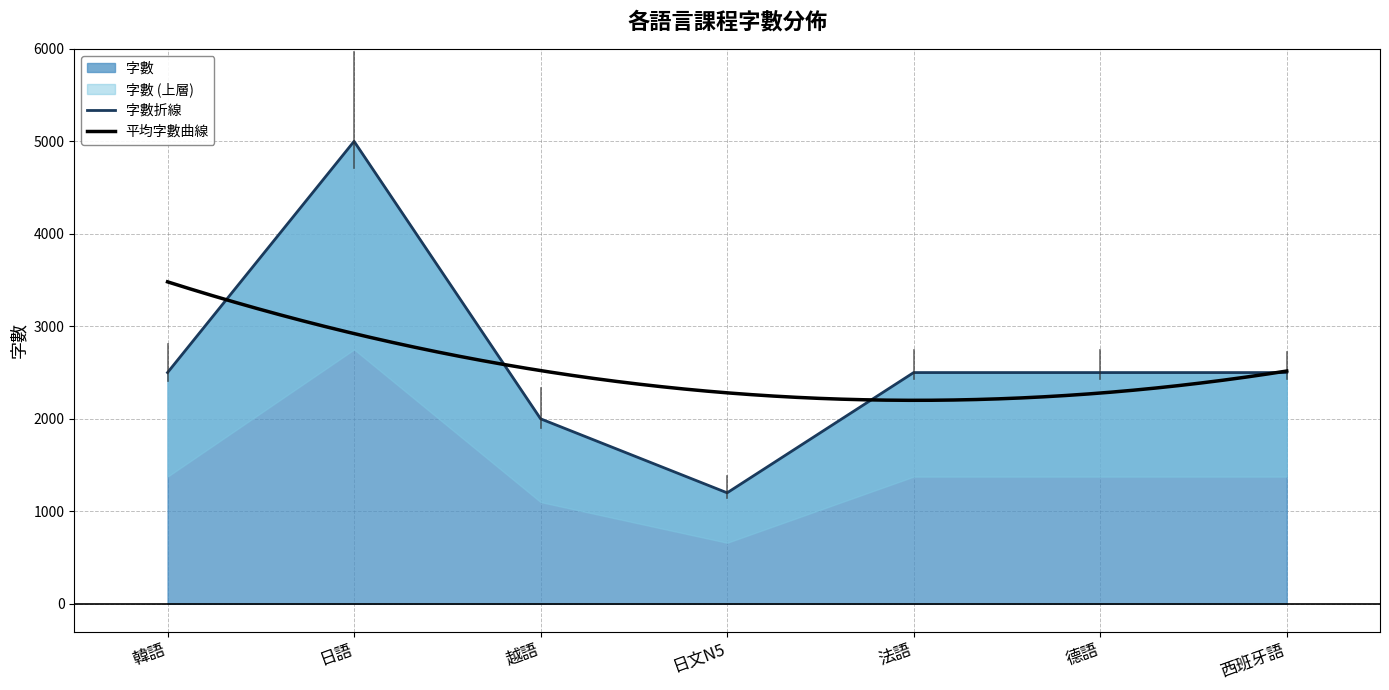

What is the minimum value shown in the chart?

1200